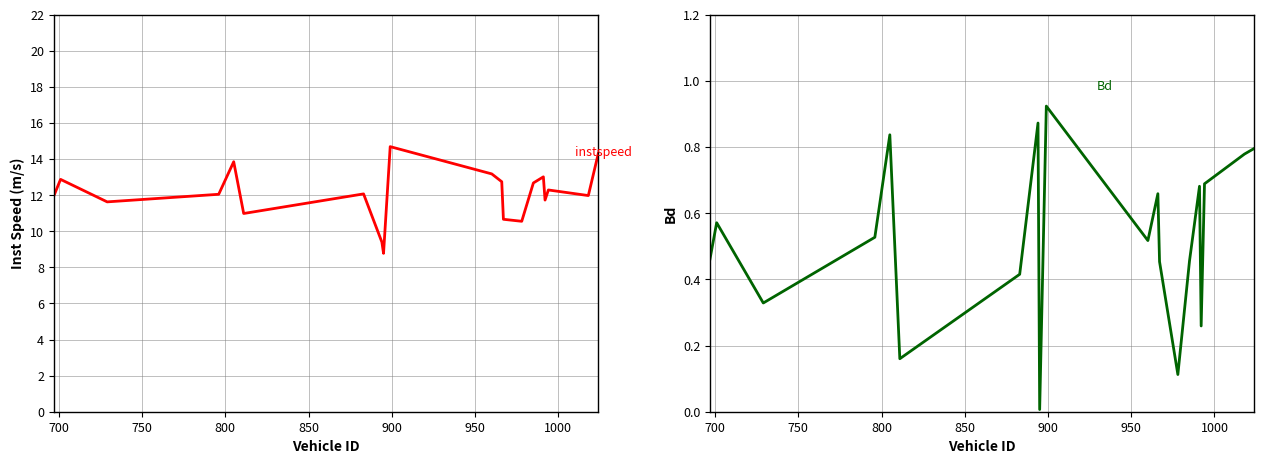

In Bd, how many points are lower than both neighbors (excluding endpoints)?

6